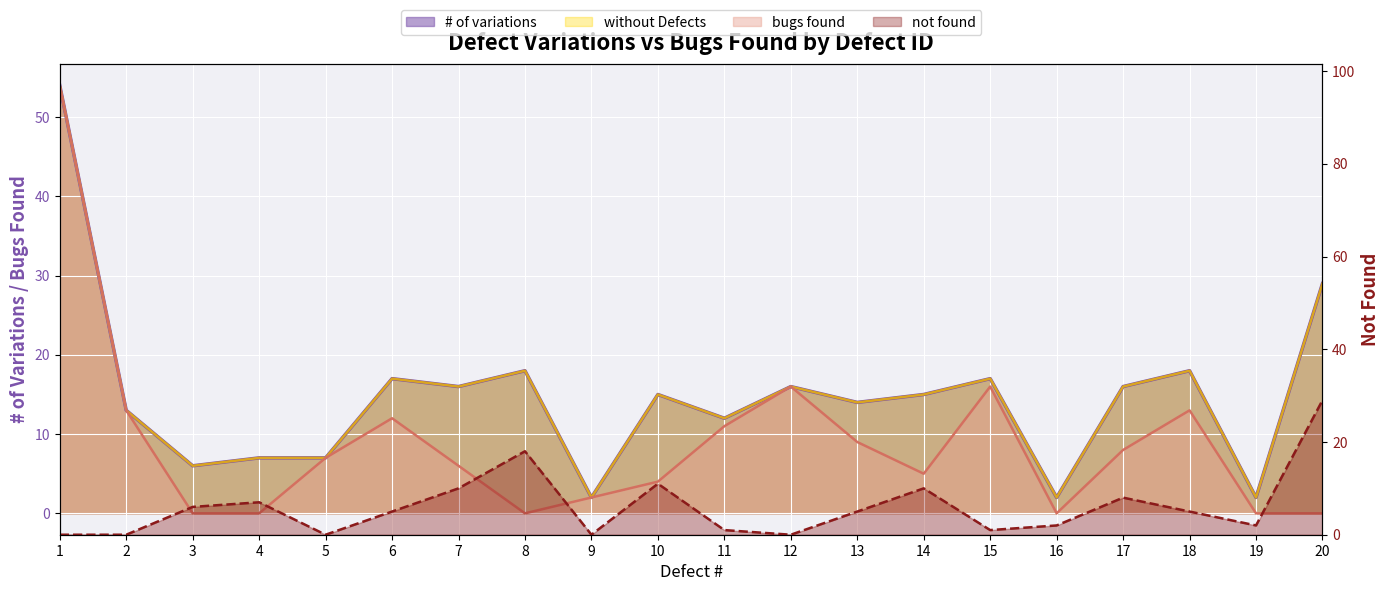

At which label does not found reach its peak?

20